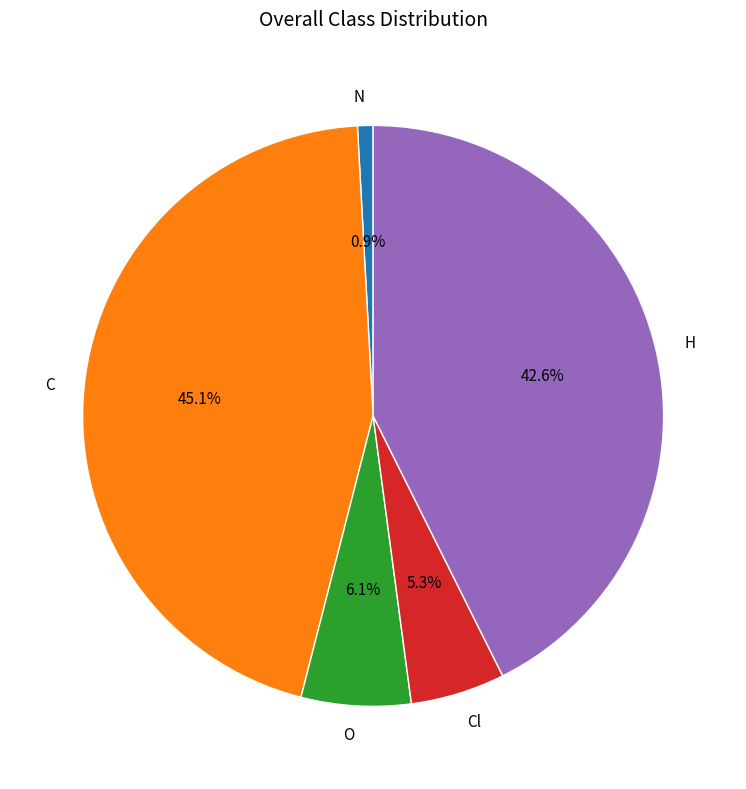

To the nearest percent, what portion does Cl represent?

5%